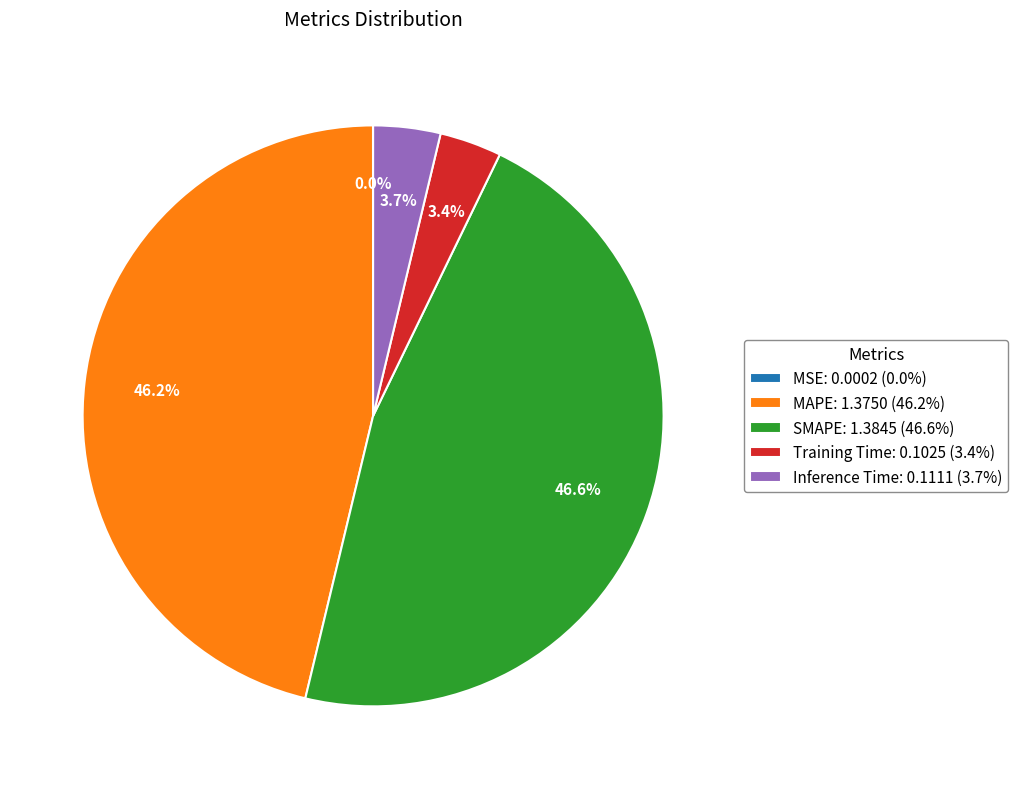

What percentage is the MAPE slice, to the nearest percent?

46%